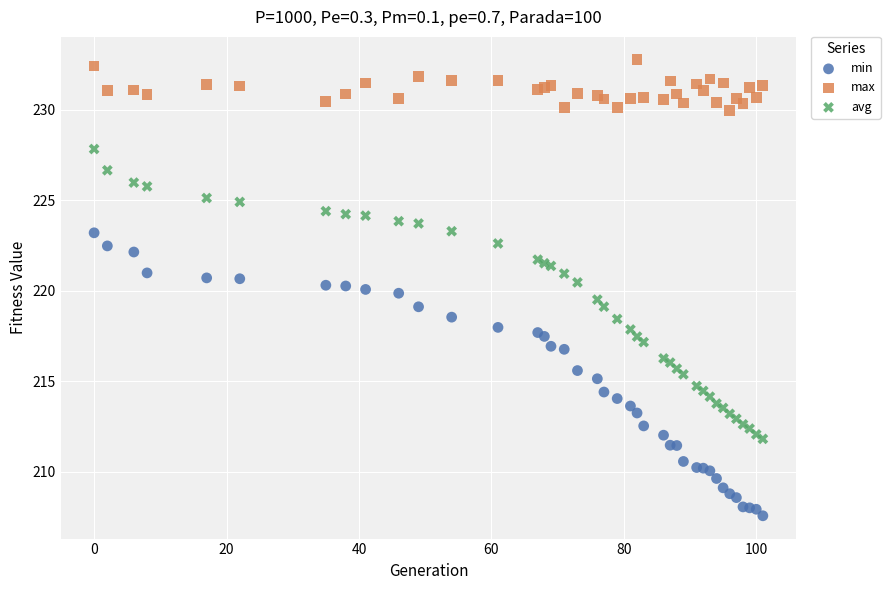

What is the X range (max minus min) for the scatter plot?

101.0